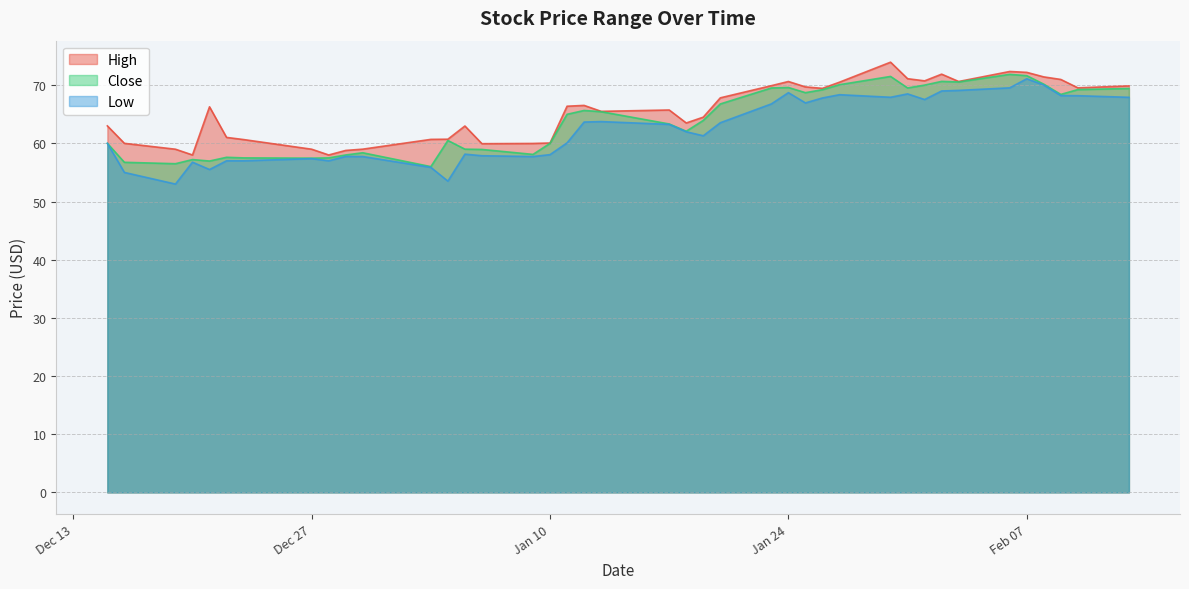

How many lines are shown in the chart?

3